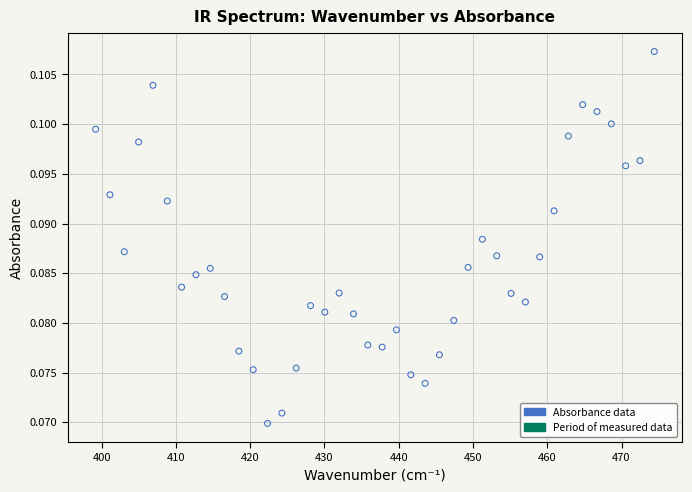

What is the range of X values (max minus min)?

75.2